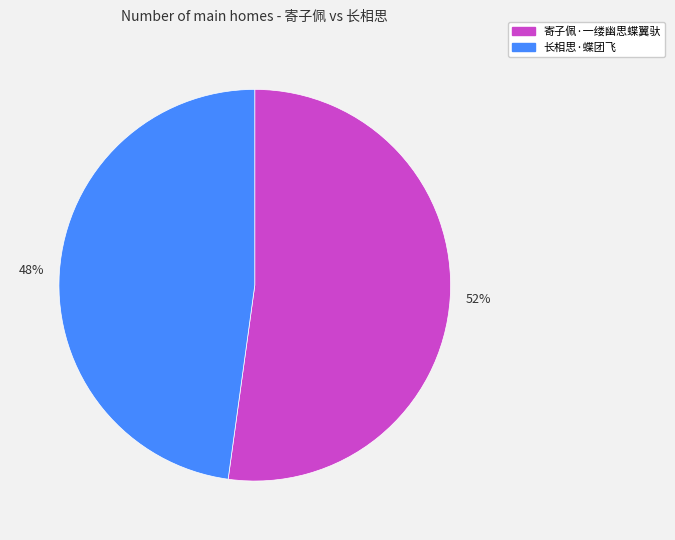

Which has a higher value, 52% or 48%?

52%